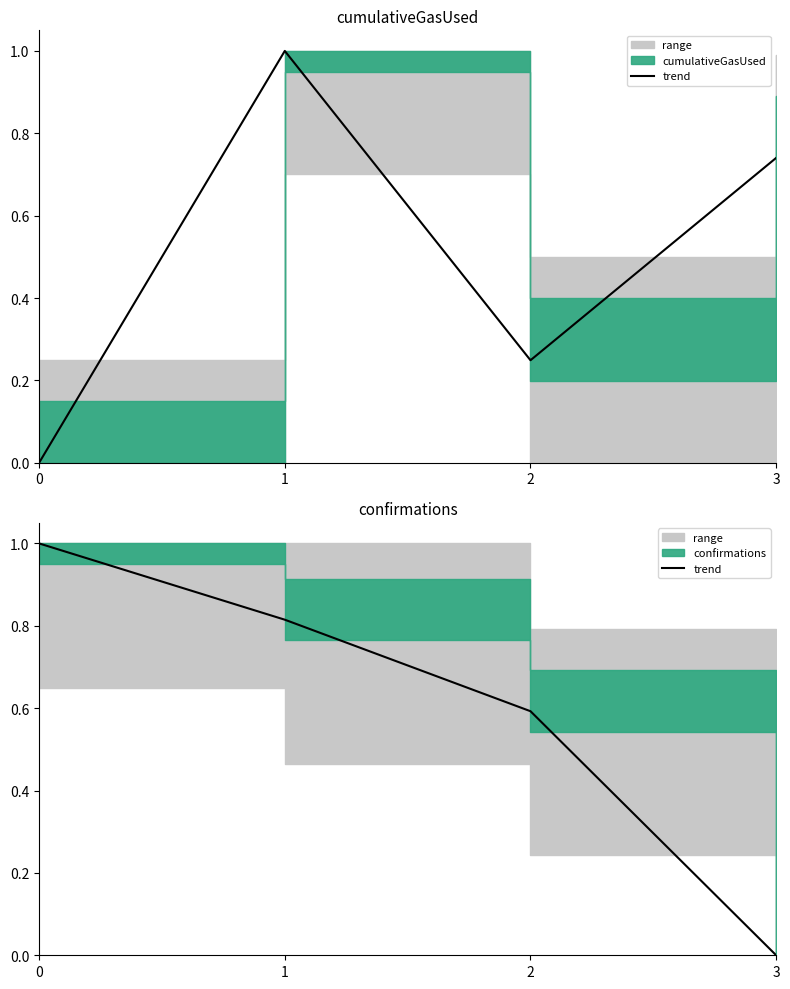

The value at 1 is 0.8. True or false?

True